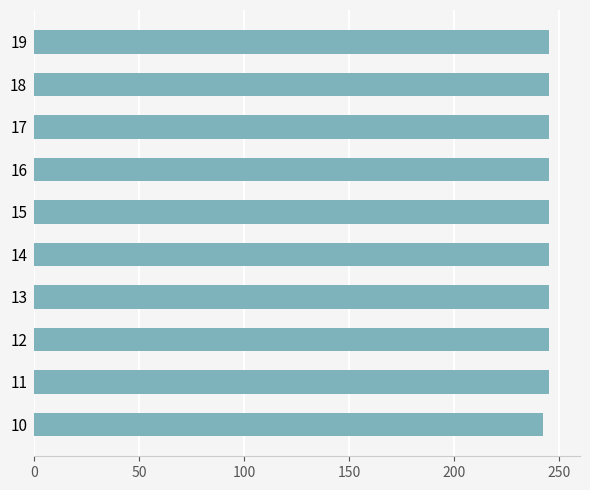

True or false: the data shows 245.0 at 16.

True